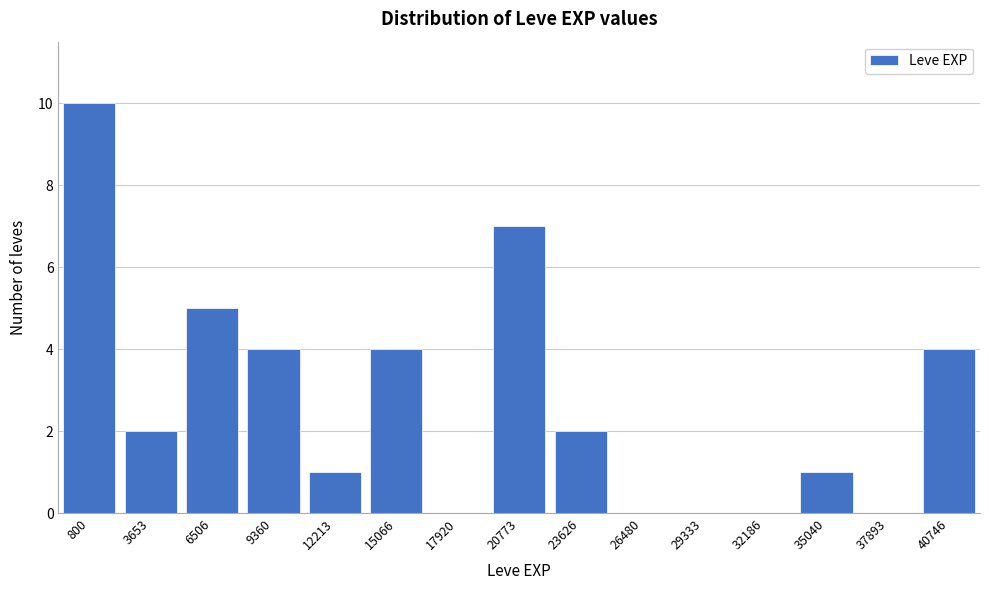

Reading left to right, what are all the values shown in this chart?

800=10	3653=2	6506=5	9360=4	12213=1	15066=4	17920=0	20773=7	23626=2	26480=0	29333=0	32186=0	35040=1	37893=0	40746=4